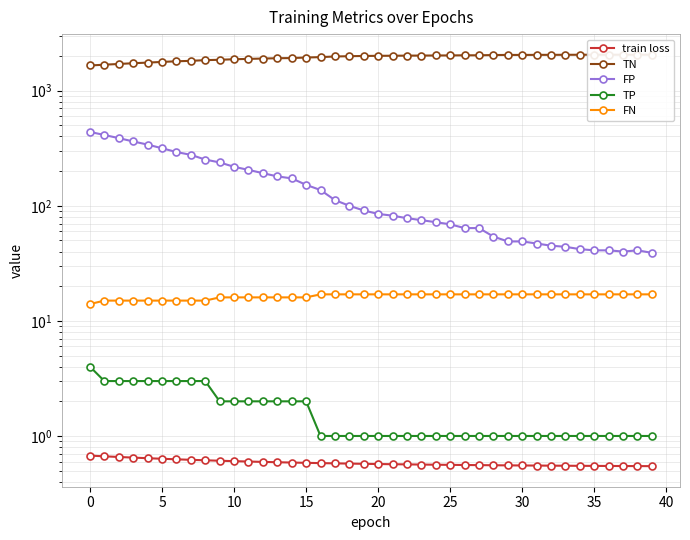

How many values in the TN series are below 2008?

20